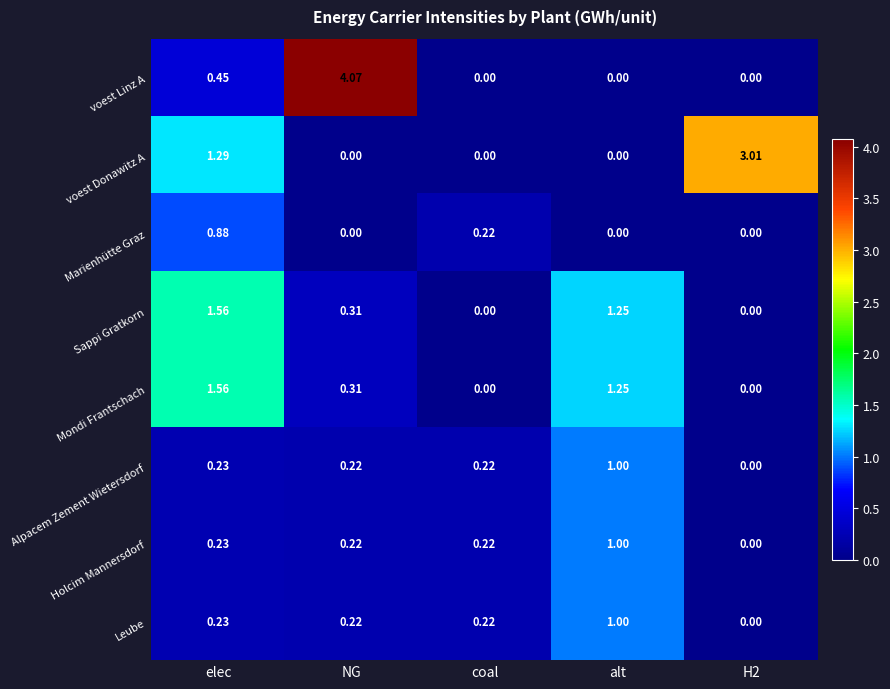

Which series has the largest range (max minus min)?

voest Linz A